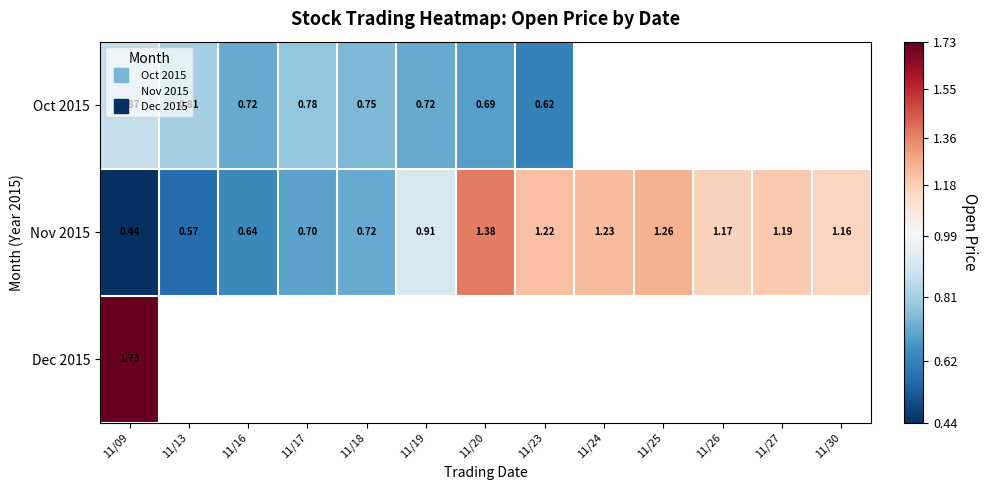

The Oct 2015 series shows 0.3 at 11/13. True or false?

False